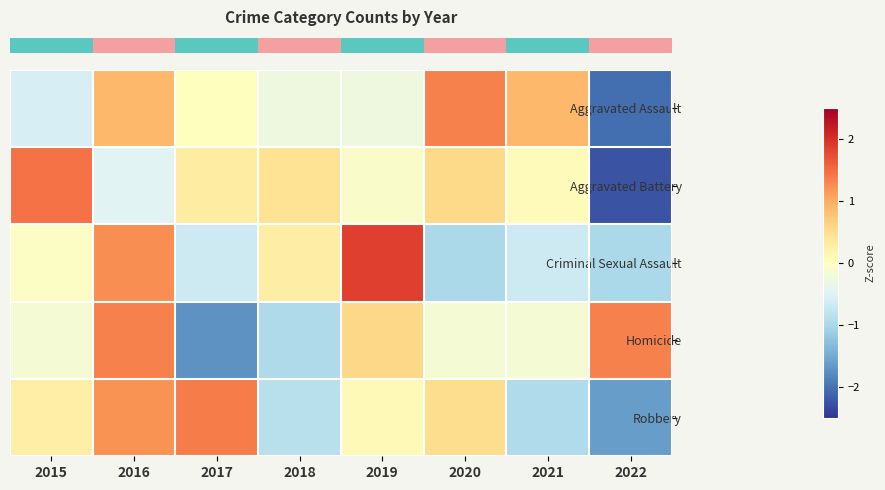

At which category is the sum across all series the highest?

2016